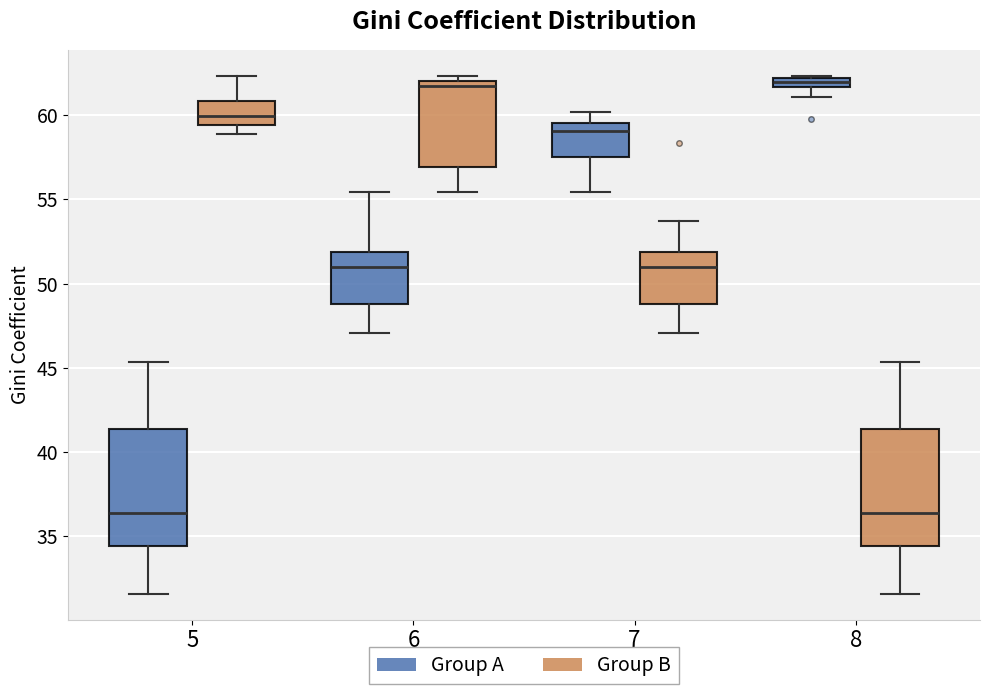

Where does the median line of the box for 7 (Group B) sit on the y-axis? The values are not printed on the chart, so give them approximately, as read against the axis.

51.0